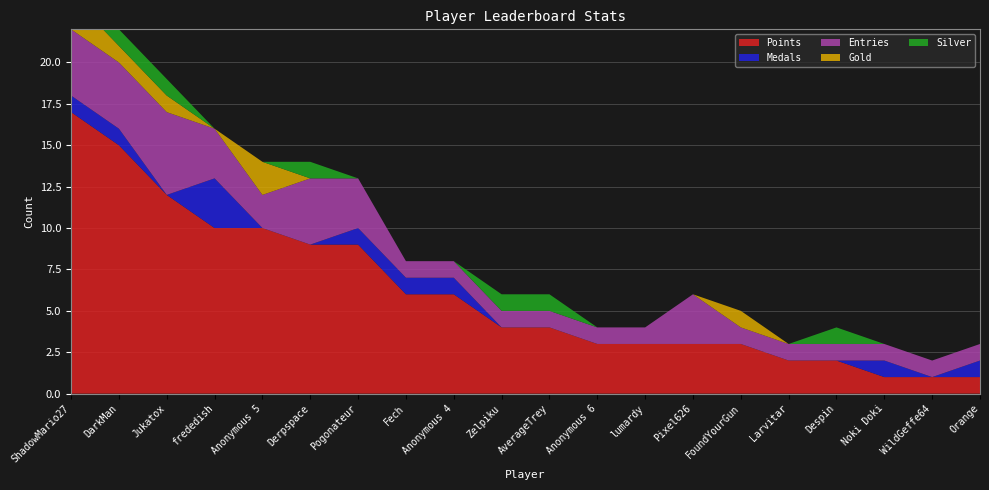

Reading left to right, transcribe all the data shown in this chart.

Points: ShadowMario27=17	DarkMan=15	Jukatox=12	frededish=10	Anonymous 5=10	Derpspace=9	Pogonateur=9	Fech=6	Anonymous 4=6	Zelpiku=4	AverageTrey=4	Anonymous 6=3	lumardy=3	Pixel626=3	FoundYourGun=3	Larvitar=2	Despin=2	Noki Doki=1	WildGeffe64=1	Orange=1
Medals: ShadowMario27=1	DarkMan=1	Jukatox=0	frededish=3	Anonymous 5=0	Derpspace=0	Pogonateur=1	Fech=1	Anonymous 4=1	Zelpiku=0	AverageTrey=0	Anonymous 6=0	lumardy=0	Pixel626=0	FoundYourGun=0	Larvitar=0	Despin=0	Noki Doki=1	WildGeffe64=0	Orange=1
Entries: ShadowMario27=4	DarkMan=4	Jukatox=5	frededish=3	Anonymous 5=2	Derpspace=4	Pogonateur=3	Fech=1	Anonymous 4=1	Zelpiku=1	AverageTrey=1	Anonymous 6=1	lumardy=1	Pixel626=3	FoundYourGun=1	Larvitar=1	Despin=1	Noki Doki=1	WildGeffe64=1	Orange=1
Gold: ShadowMario27=2	DarkMan=1	Jukatox=1	frededish=0	Anonymous 5=2	Derpspace=0	Pogonateur=0	Fech=0	Anonymous 4=0	Zelpiku=0	AverageTrey=0	Anonymous 6=0	lumardy=0	Pixel626=0	FoundYourGun=1	Larvitar=0	Despin=0	Noki Doki=0	WildGeffe64=0	Orange=0
Silver: ShadowMario27=1	DarkMan=1	Jukatox=1	frededish=0	Anonymous 5=0	Derpspace=1	Pogonateur=0	Fech=0	Anonymous 4=0	Zelpiku=1	AverageTrey=1	Anonymous 6=0	lumardy=0	Pixel626=0	FoundYourGun=0	Larvitar=0	Despin=1	Noki Doki=0	WildGeffe64=0	Orange=0